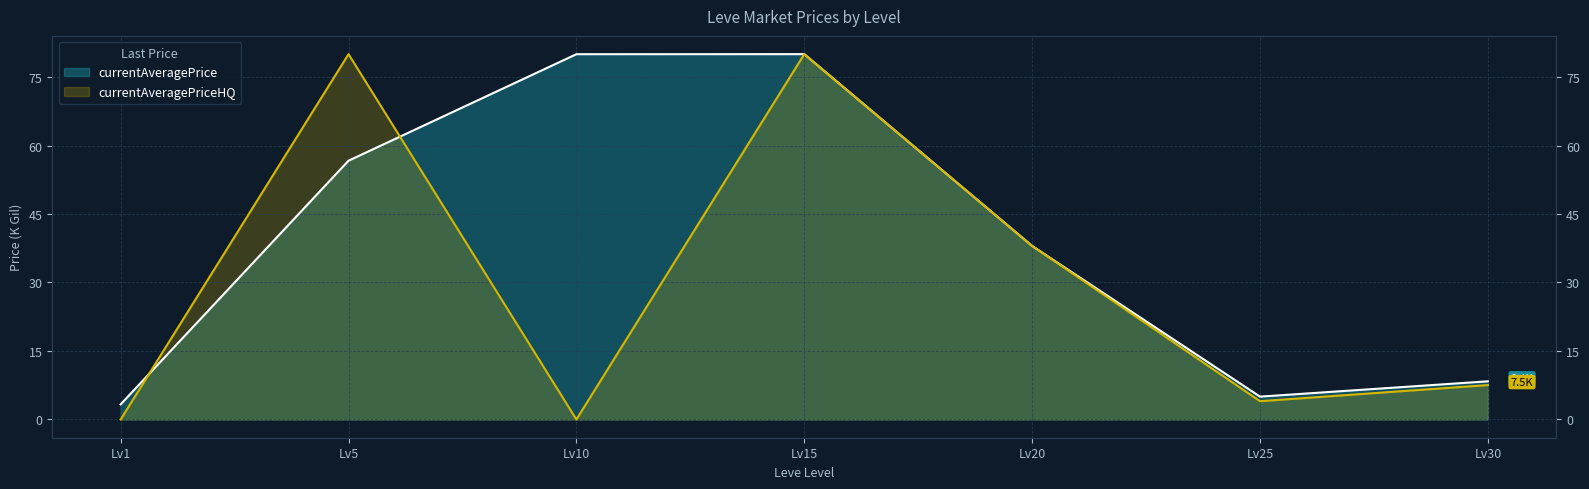

At which label does currentAveragePrice first exceed 38?

Lv5